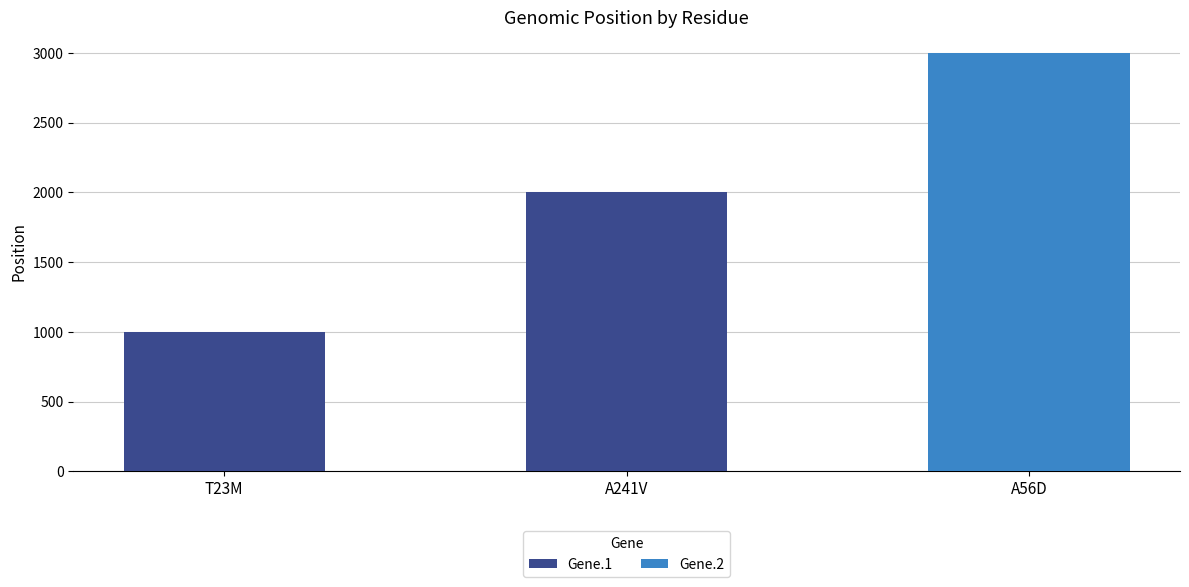

How many values are below 2000?

1